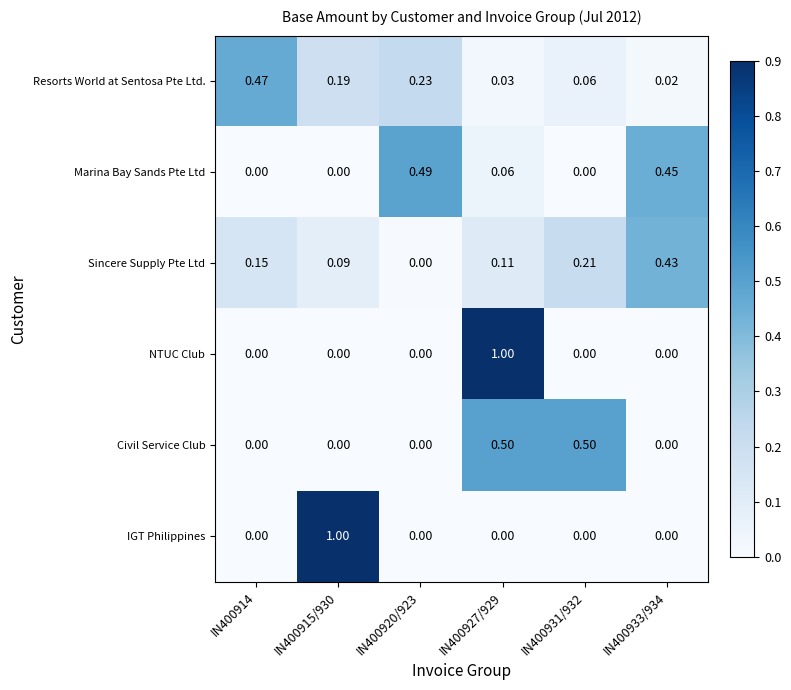

At how many categories does at least one series exceed 0?

6